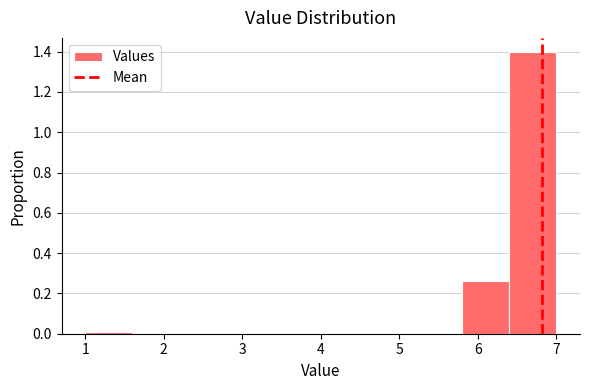

Over which range of the x-axis is the bar tallest?

6.4 to 7.0